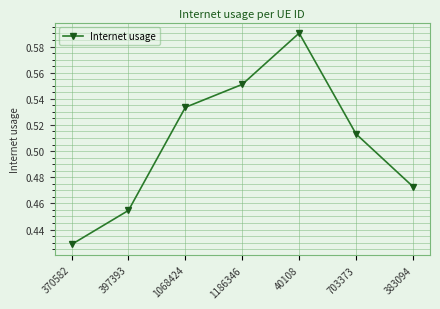

Does the chart display data point markers on the line(s)?

Yes